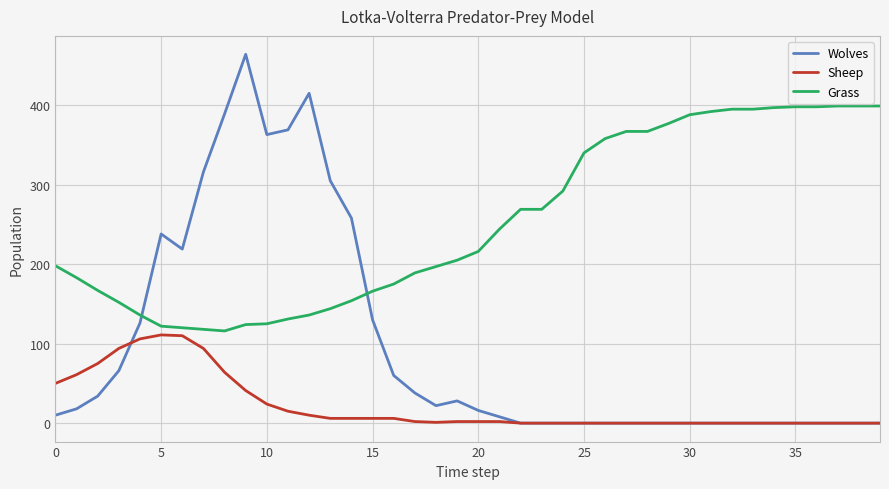

After their last crossing, which series has the higher values: Wolves or Grass?

Grass